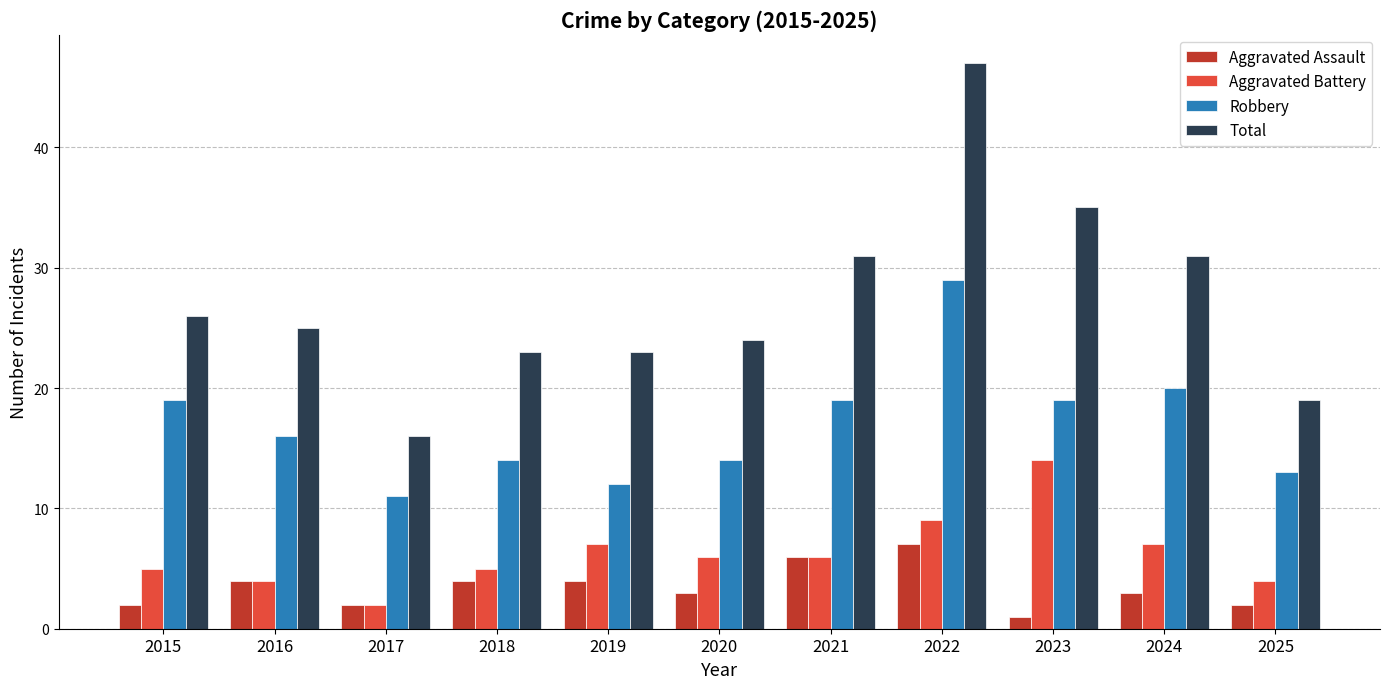

Which series changed the most between 2015 and 2016?

Robbery